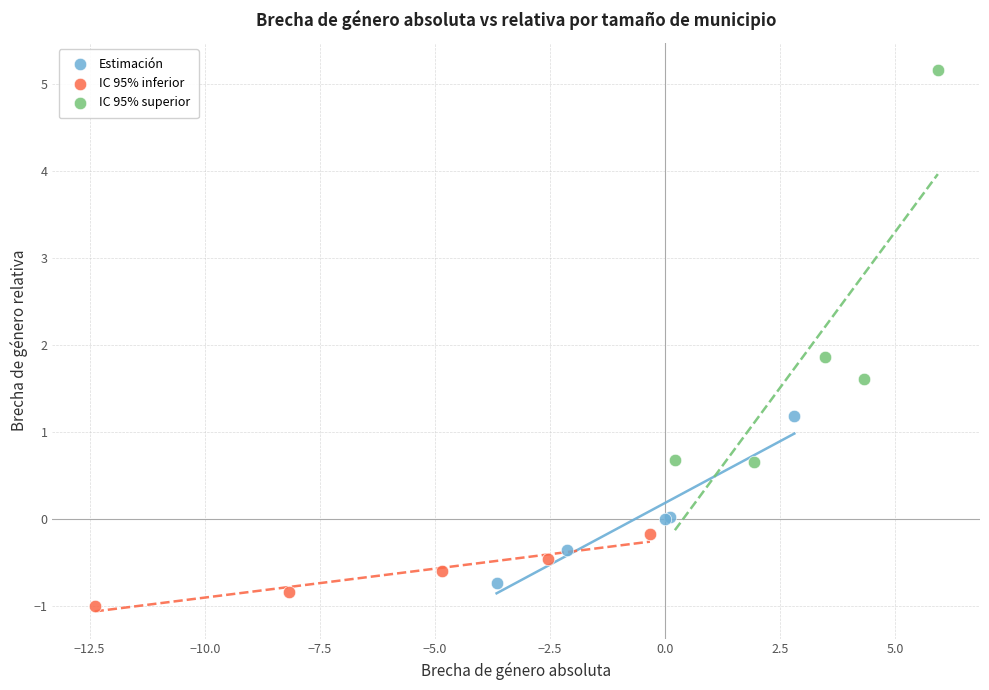

Which series contains the highest Y value?

IC 95% superior